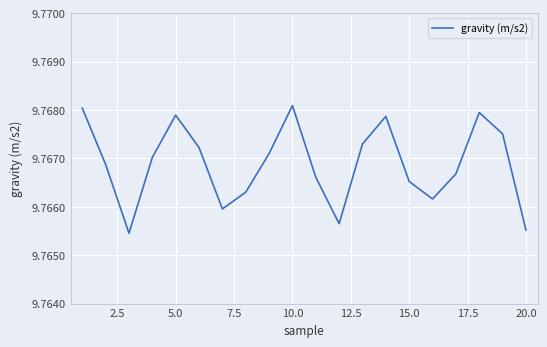

What is the value of the 15th point from the left?

9.8